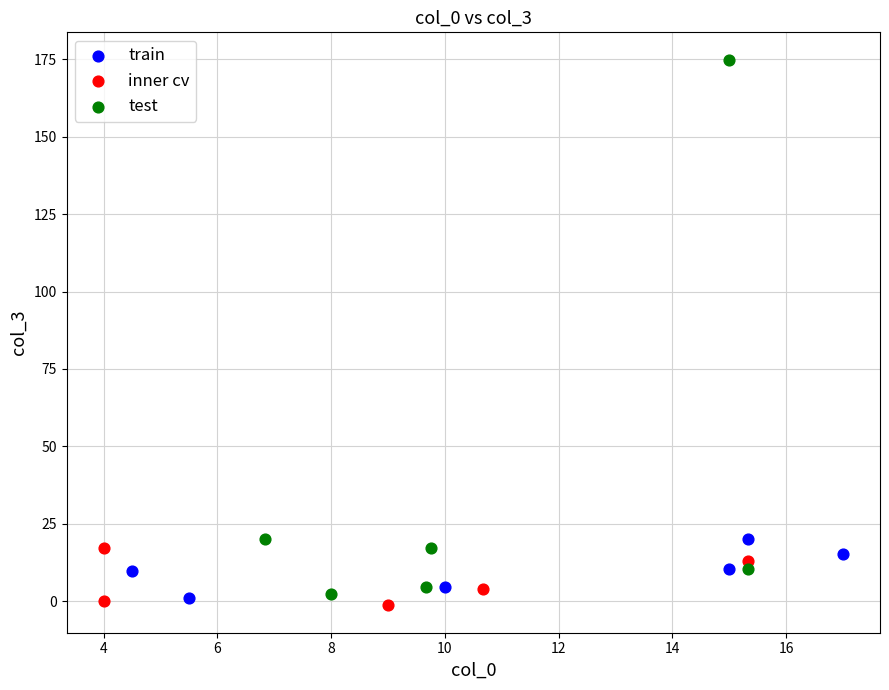

Which series has the widest spread of Y values?

test